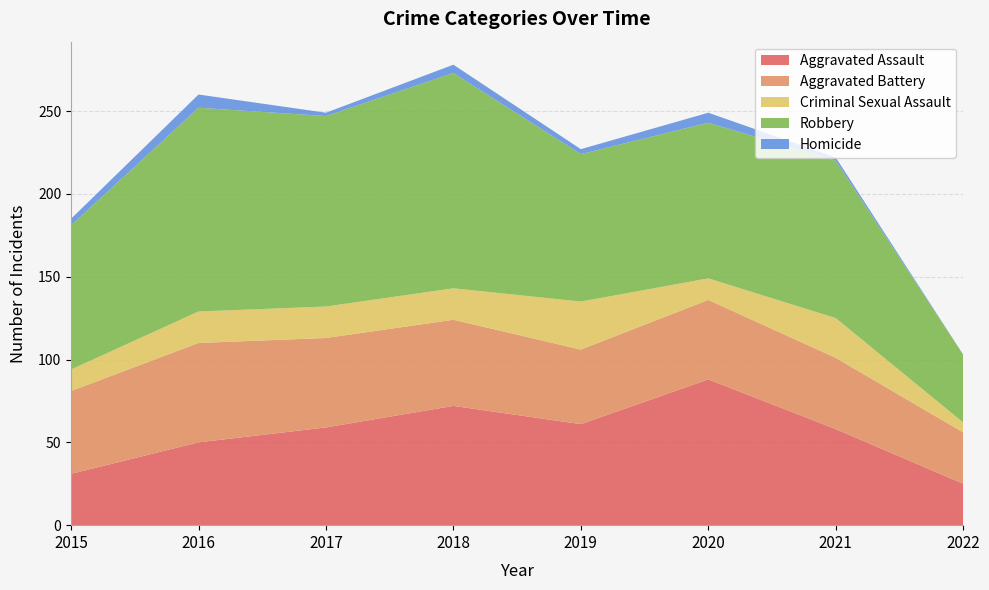

Reading right to left, what are all the values shown in this chart?

Aggravated Assault: 2022=25	2021=58	2020=88	2019=61	2018=72	2017=59	2016=50	2015=31
Aggravated Battery: 2022=31	2021=43	2020=48	2019=45	2018=52	2017=54	2016=60	2015=50
Criminal Sexual Assault: 2022=6	2021=24	2020=13	2019=29	2018=19	2017=19	2016=19	2015=13
Robbery: 2022=41	2021=95	2020=94	2019=89	2018=130	2017=115	2016=123	2015=87
Homicide: 2022=0	2021=2	2020=6	2019=3	2018=5	2017=2	2016=8	2015=4